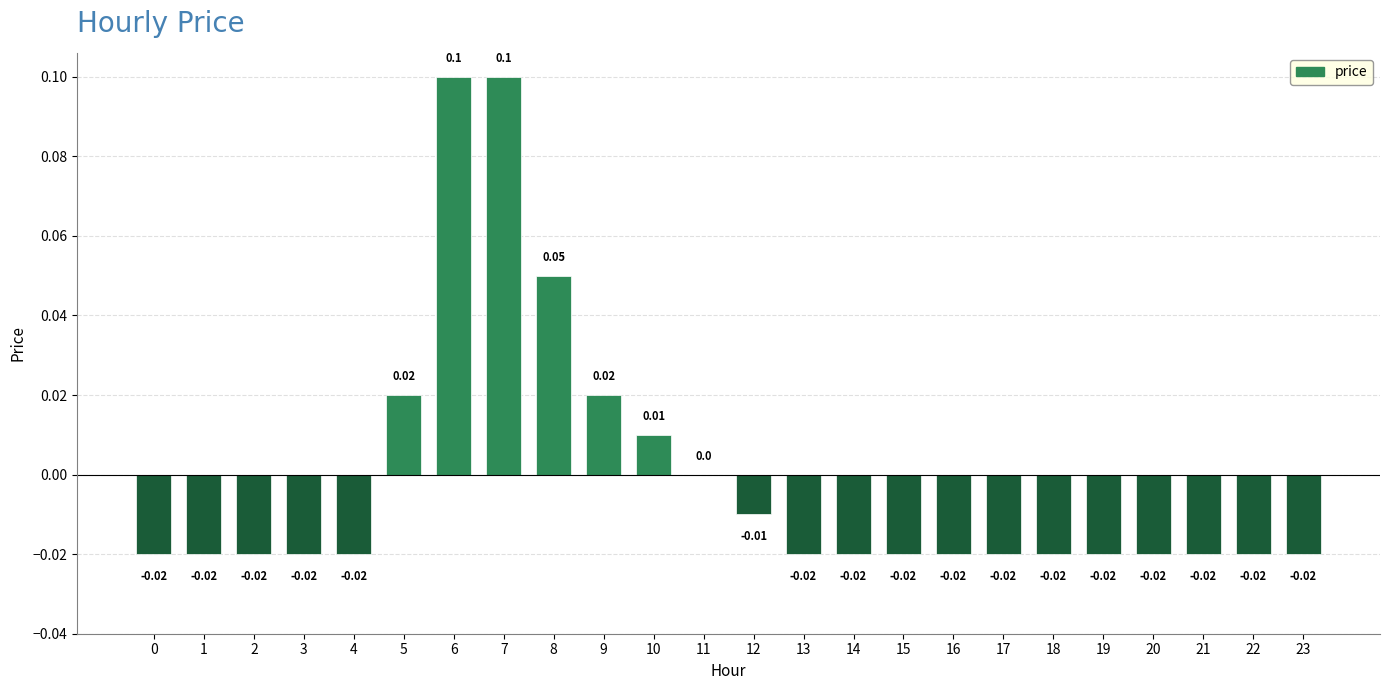

Which has a higher value, 21 or 10?

10